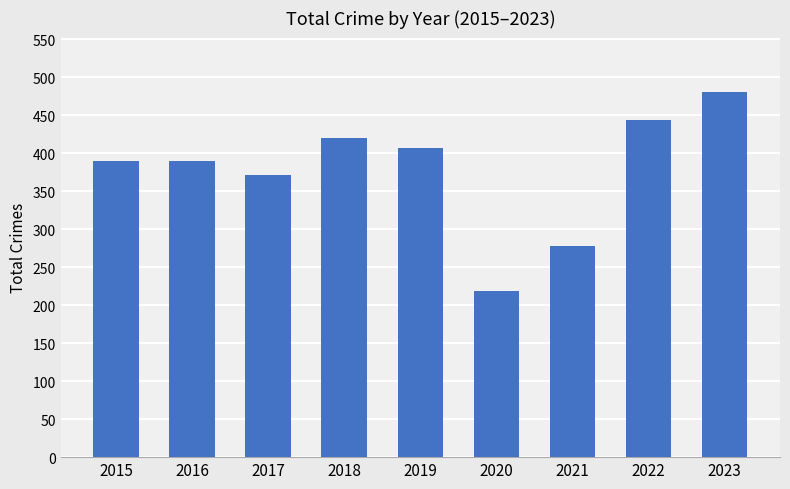

What is the value of the 6th bar from the left?

218